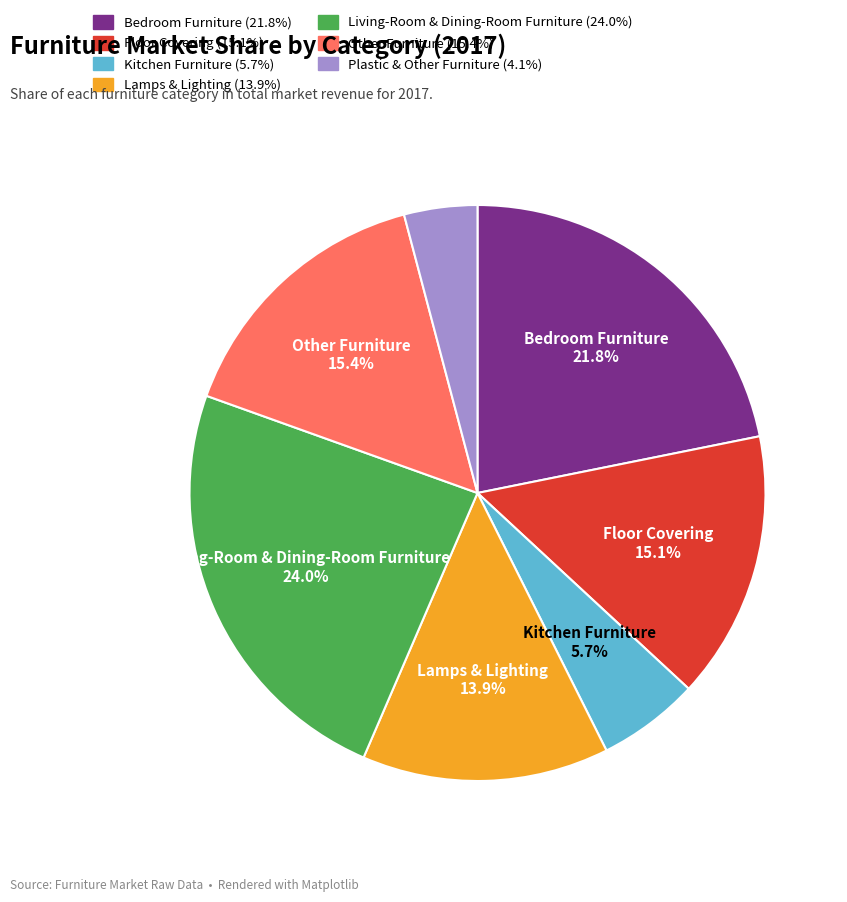

To the nearest percent, what portion does Bedroom Furniture represent?

22%